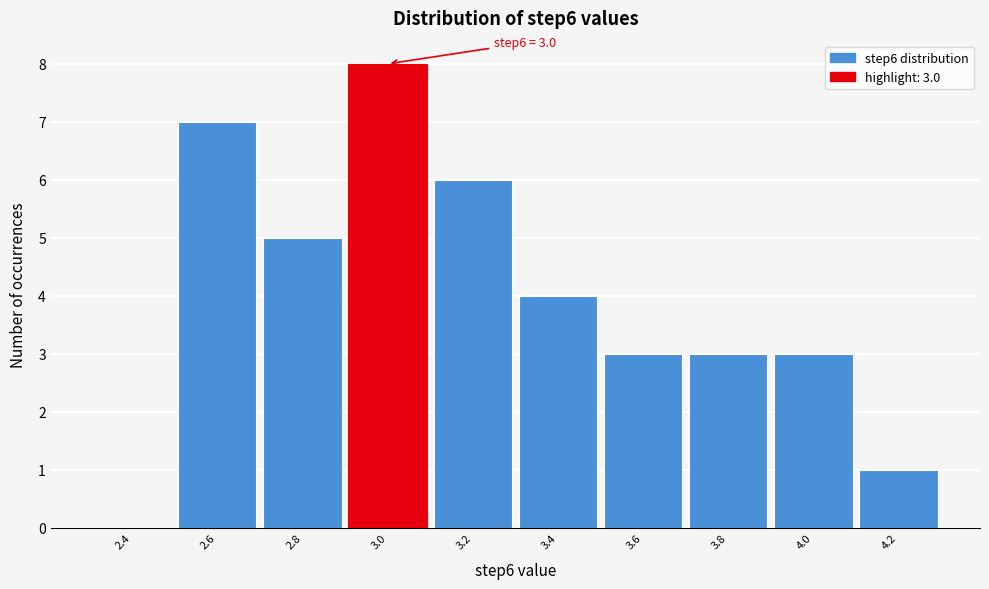

Over which range of the x-axis is the bar tallest?

2.9 to 3.1